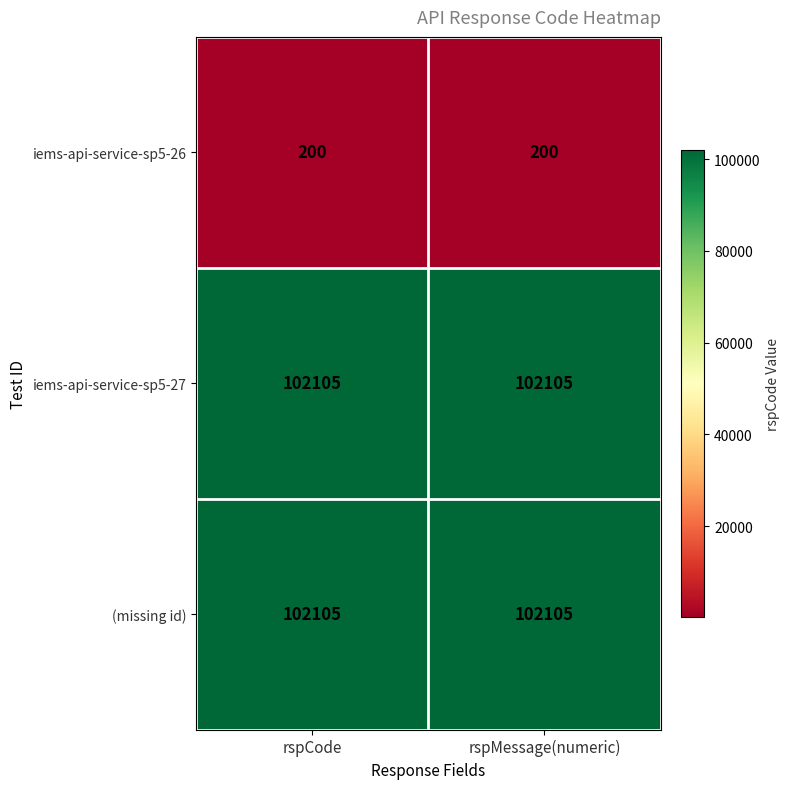

Reading right to left, what are all the values shown in this chart?

iems-api-service-sp5-26: rspMessage(numeric)=200	rspCode=200
iems-api-service-sp5-27: rspMessage(numeric)=102105	rspCode=102105
(missing id): rspMessage(numeric)=102105	rspCode=102105